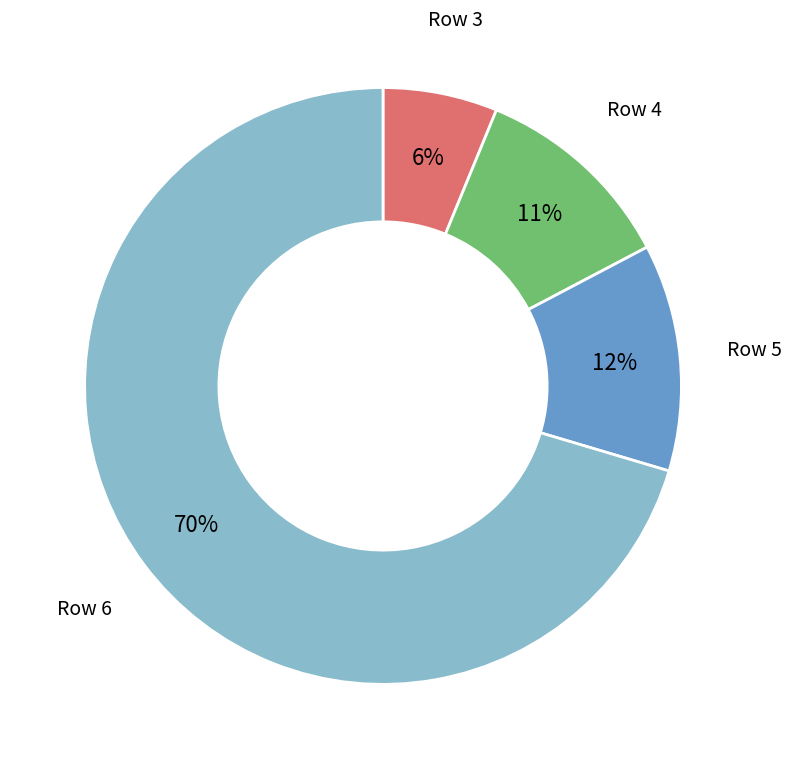

Rank the categories by value from lowest to highest.

Row 3, Row 4, Row 5, Row 6